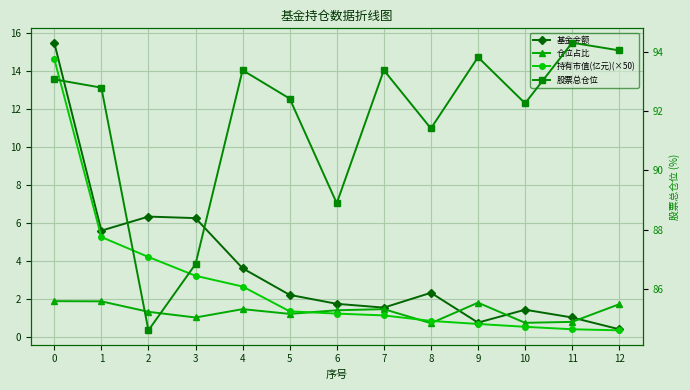

The value of 仓位占比 at 12 is 1.7. True or false?

True